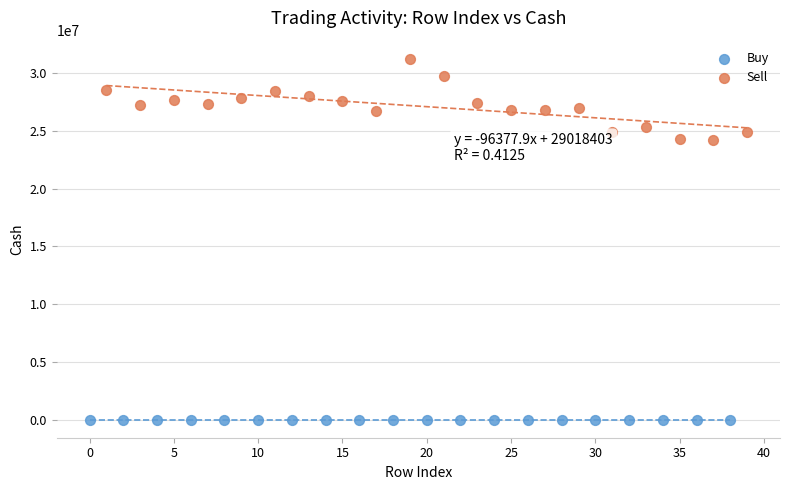

Which series contains the highest Y value?

Sell